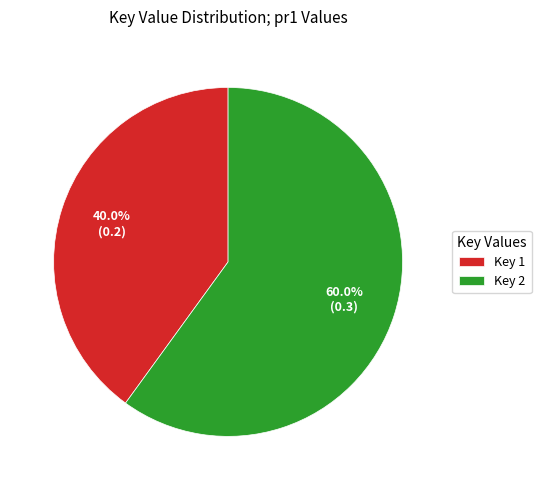

Do Key 1 and Key 2 together represent more than half of the pie?

Yes